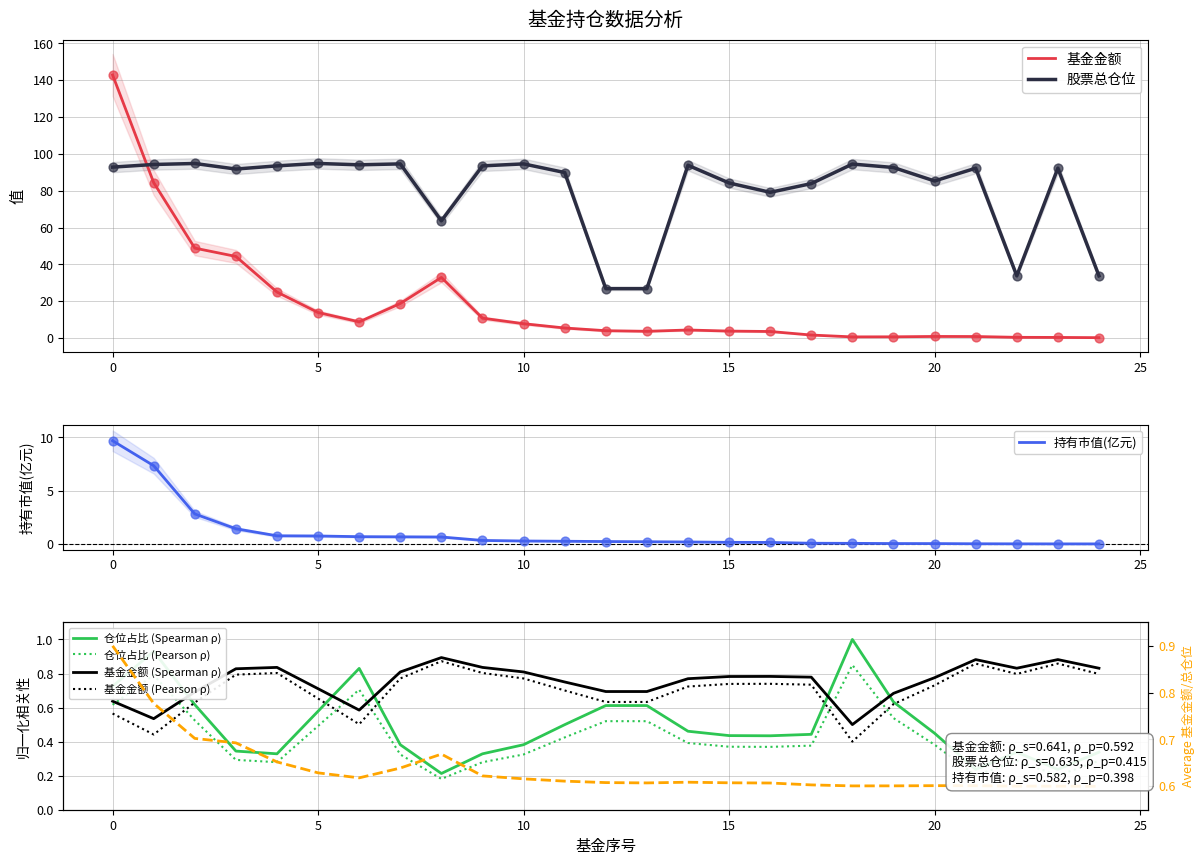

Which series has the largest Y range (max minus min)?

基金金额